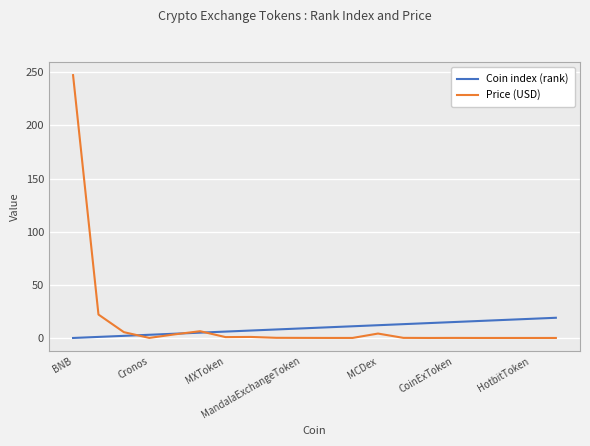

Does the chart display data point markers on the line(s)?

No